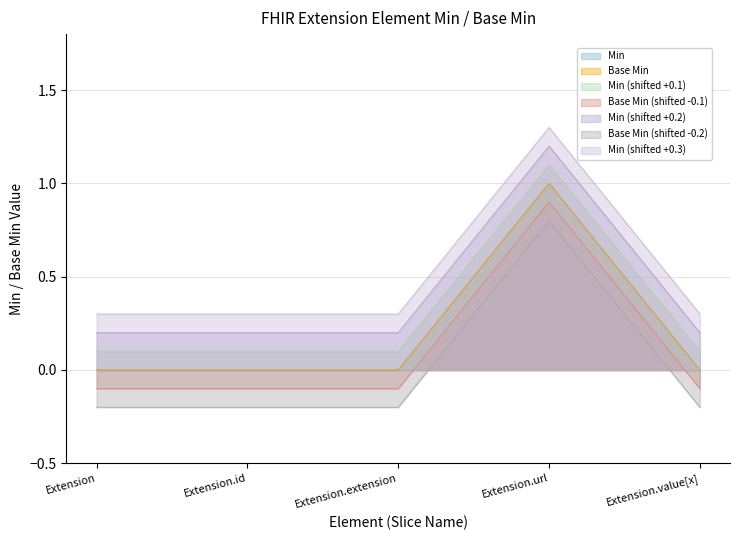

Is it true that Extension.url equals 0 at Extension.id?

False